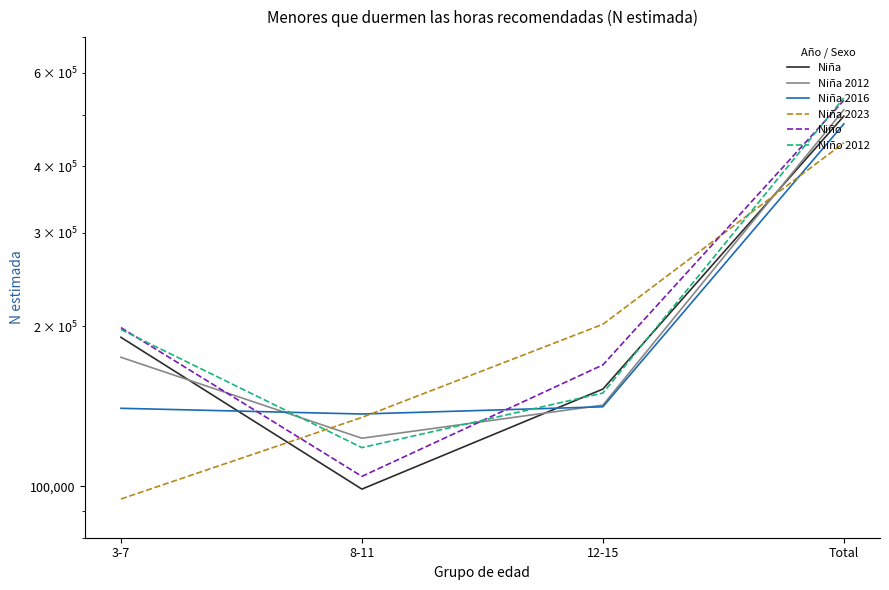

How many data points in Niña 2023 are less than 201701?

2